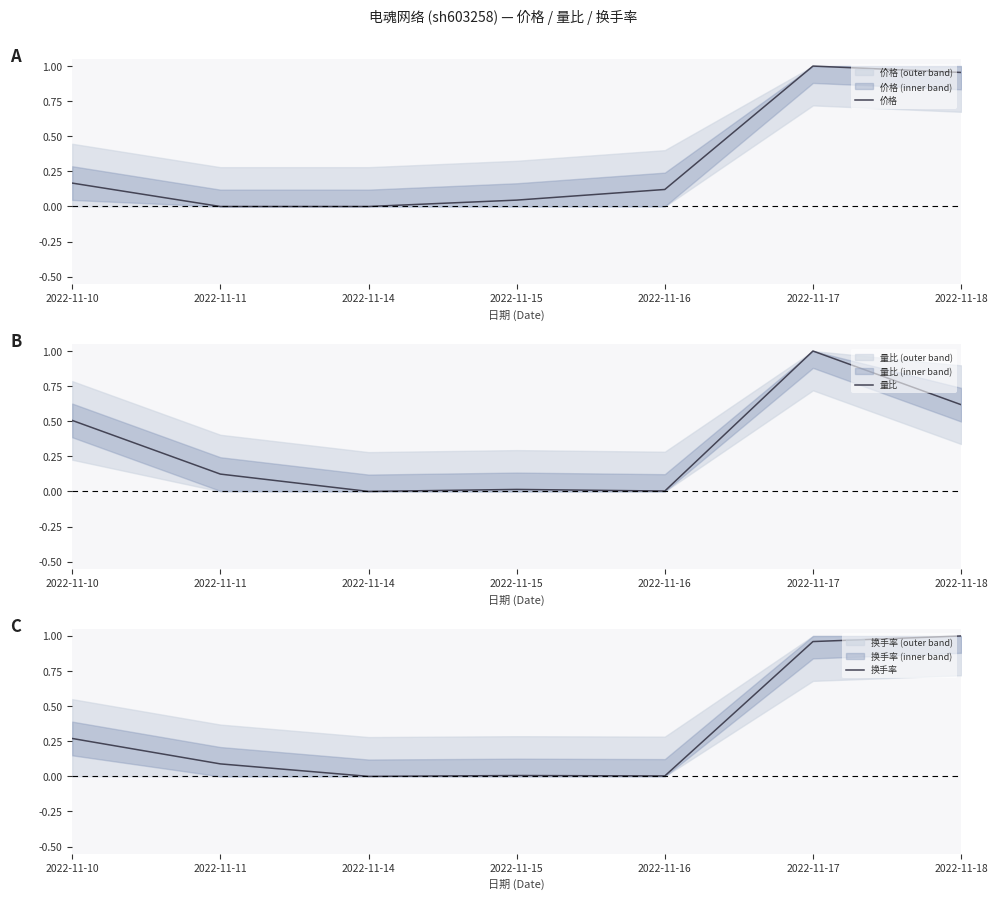

After their last crossing, which series has the higher values: 价格 or 换手率?

换手率